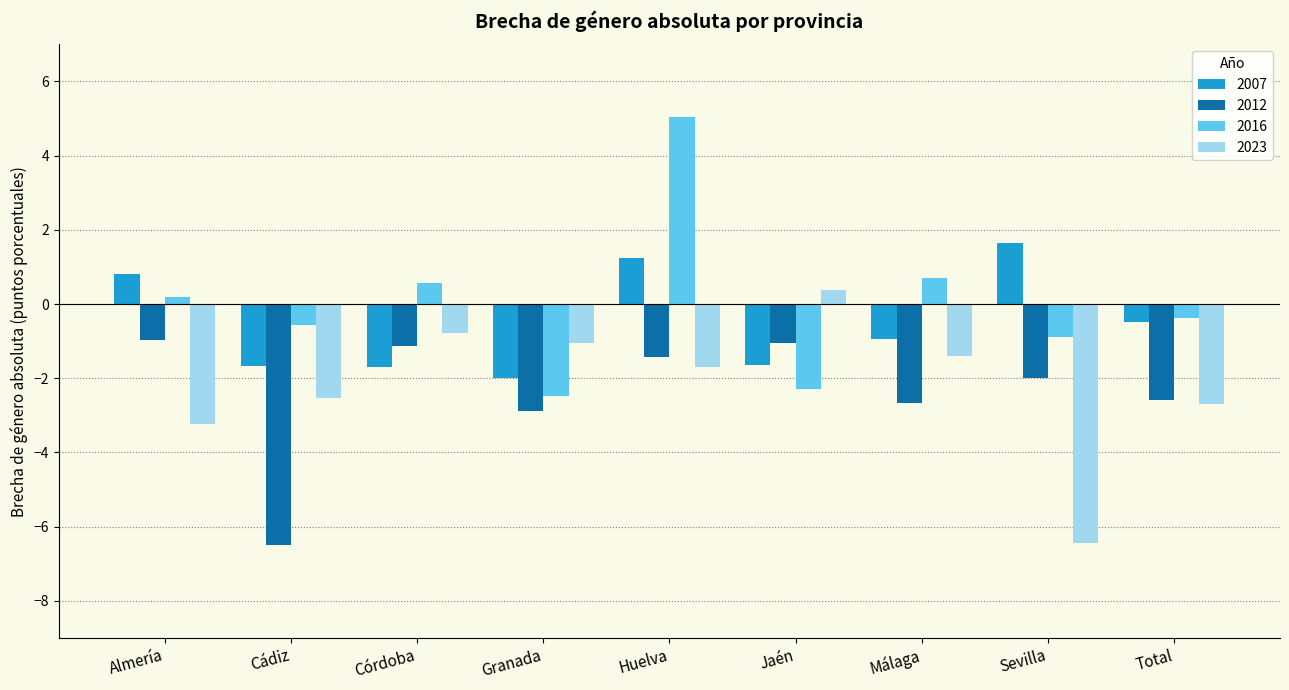

What is the maximum value for 2007?

1.6